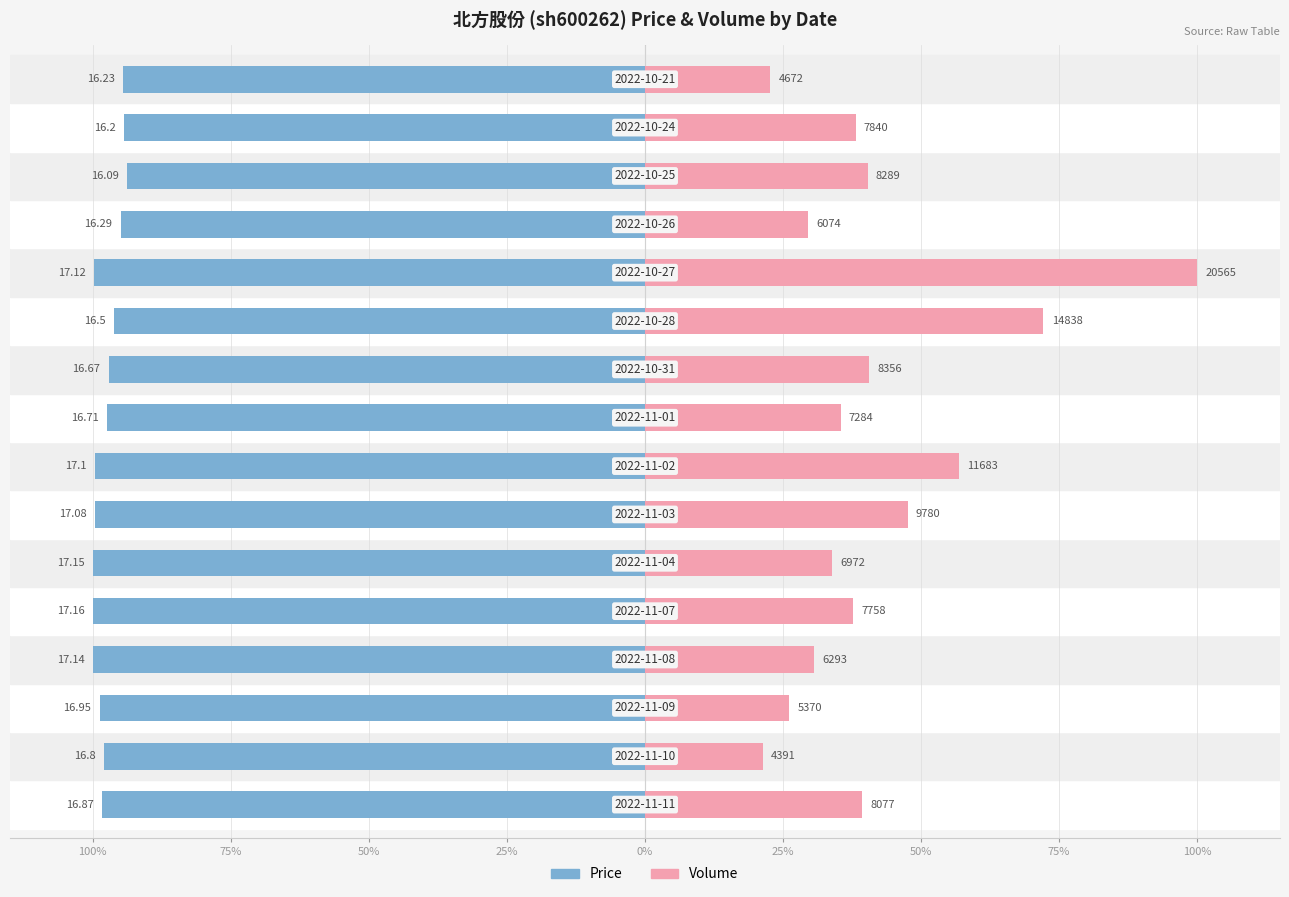

Is the value of Price at 25% greater than the value of Volume at 25%?

No